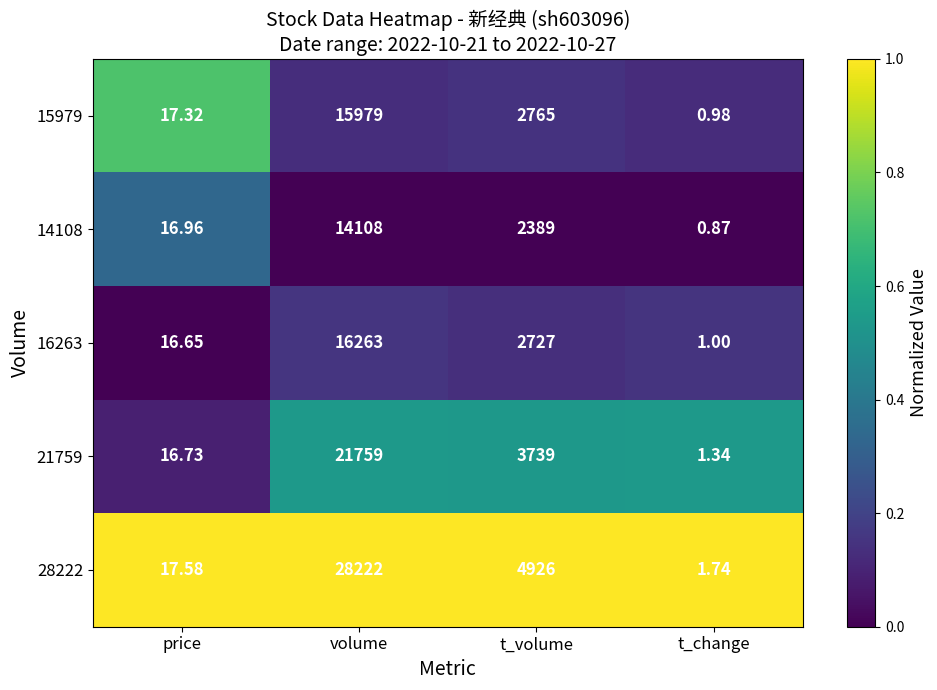

Rank the categories by 28222 value from highest to lowest.

volume, t_volume, price, t_change